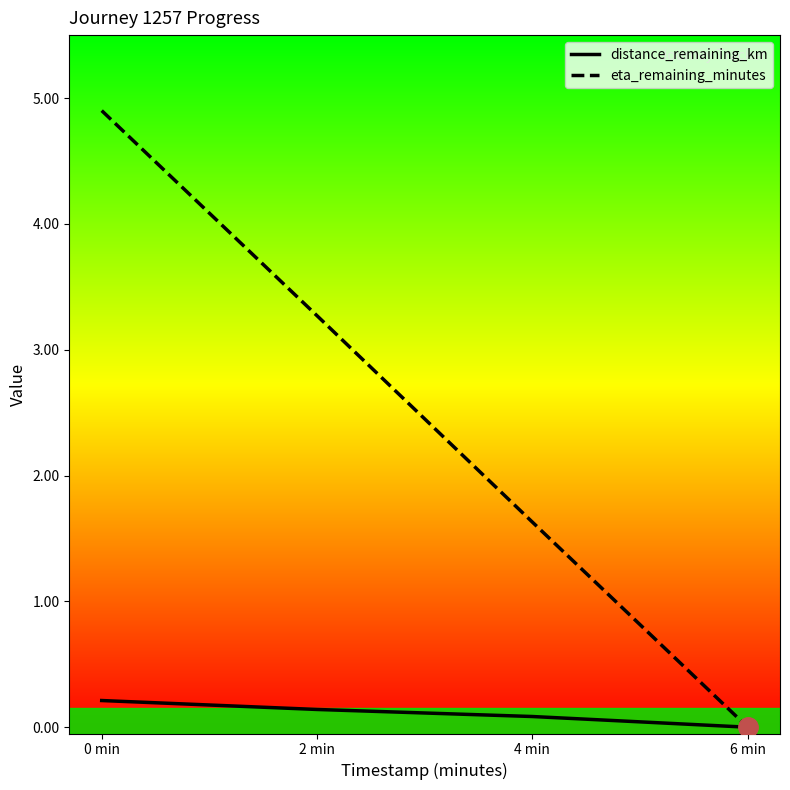

What is the spread (max minus min) of values at 0 min?

4.7